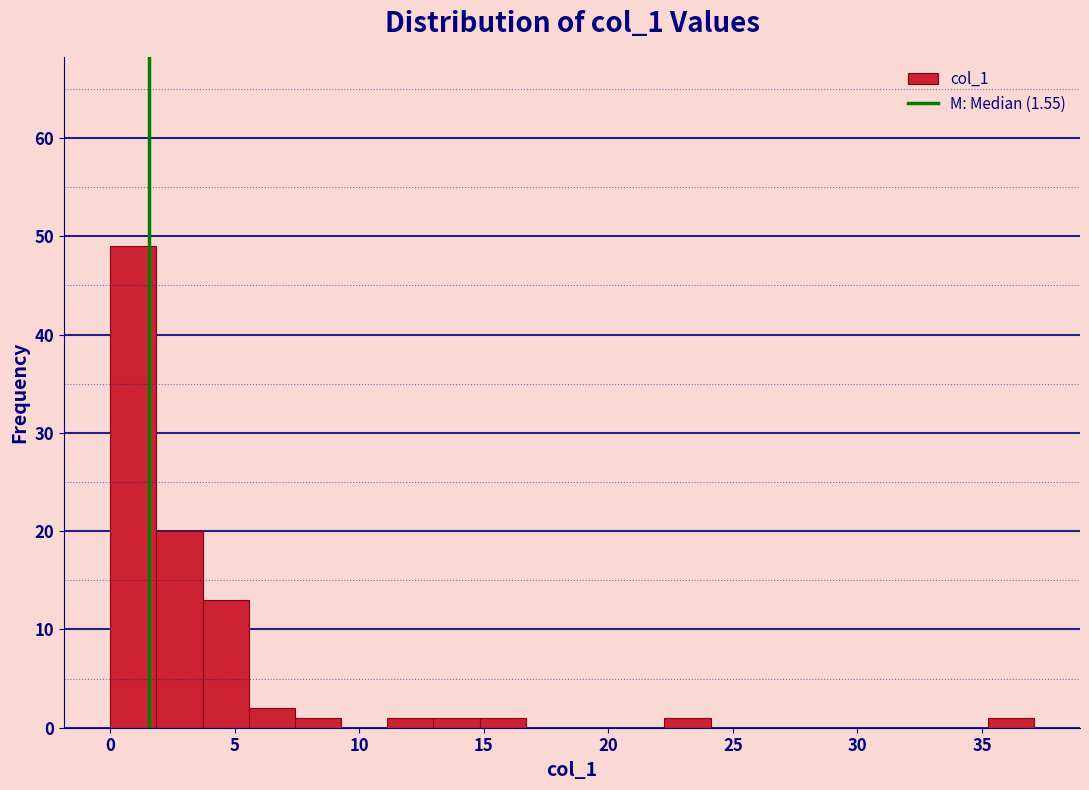

Read against the x-axis, roughly where is the centre of the tallest bar?

1.0